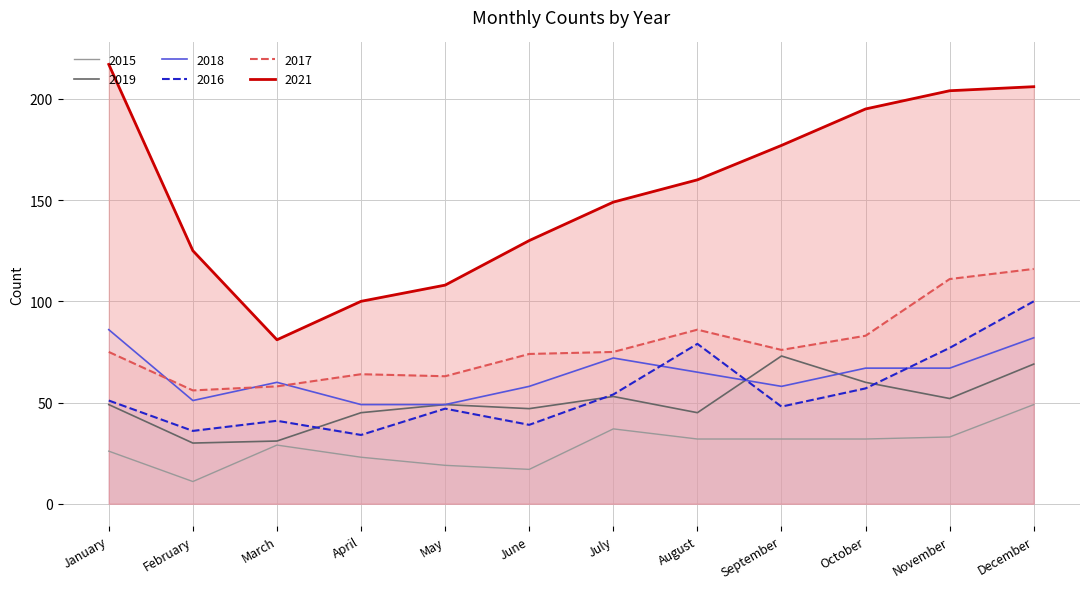

List the series in order of their peak value, highest first.

2021, 2017, 2016, 2018, 2019, 2015